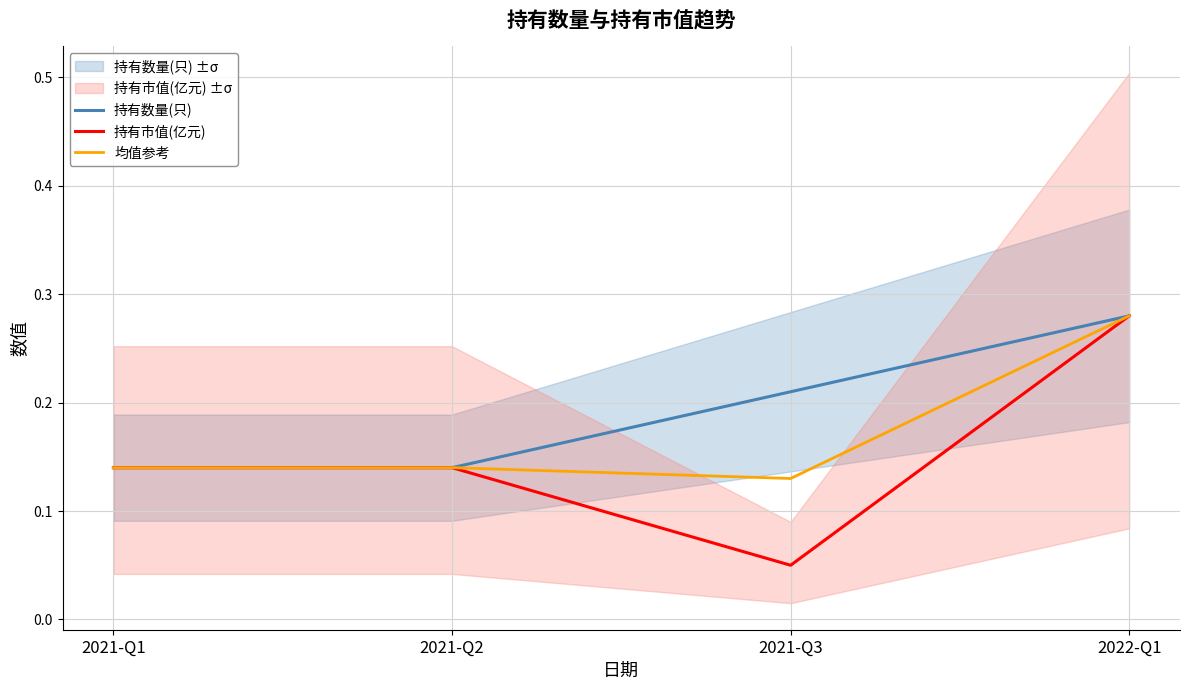

Does the chart display data point markers on the line(s)?

No